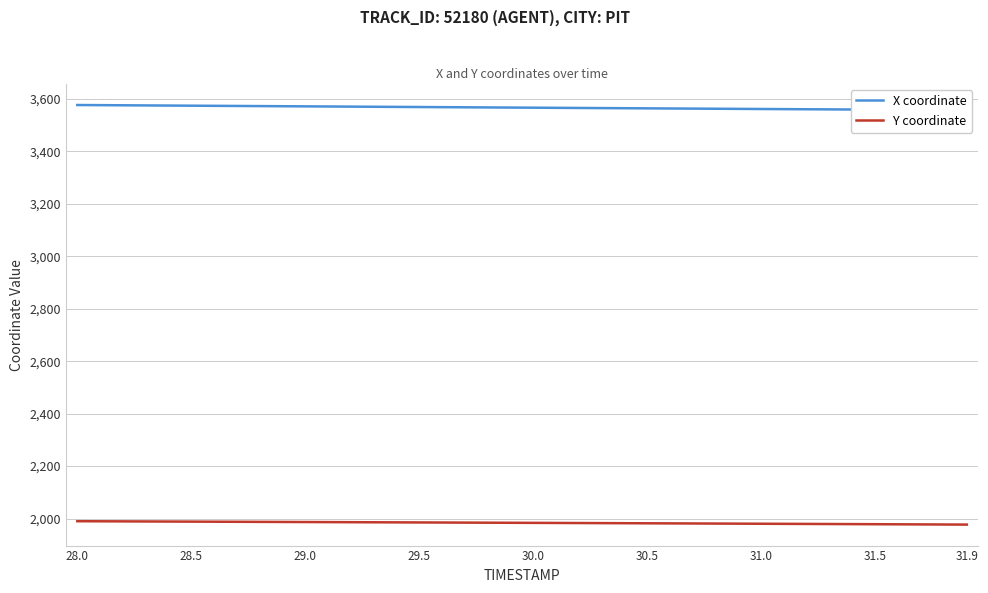

Is it true that Y coordinate equals 2951.7 at 28.0?

False